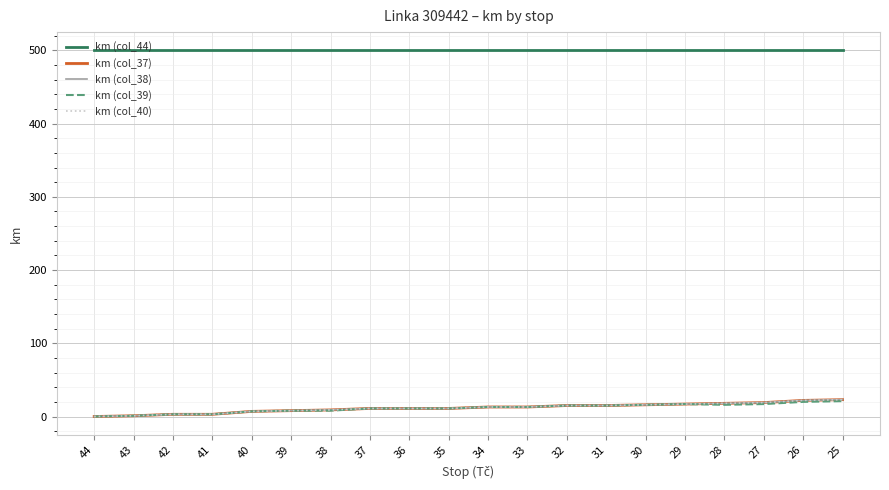

True or false: km (col_37) and km (col_44) cross at least once.

False